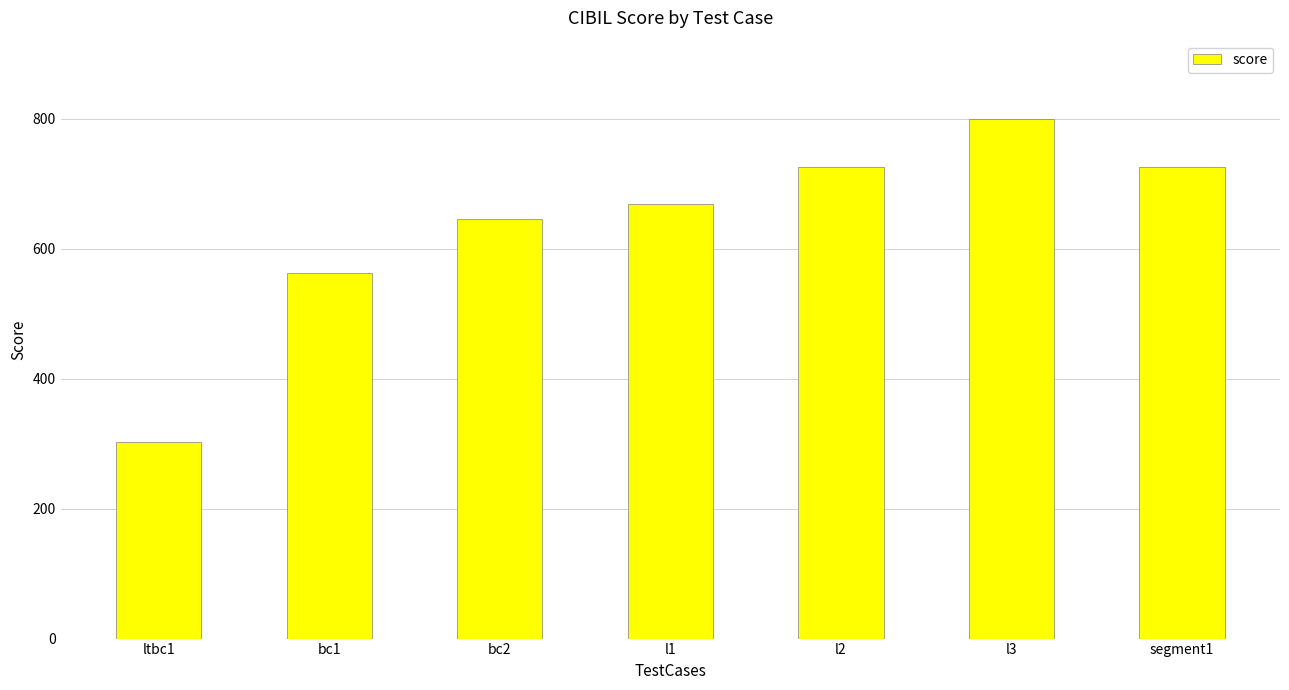

What value does the data have at bc2, to the nearest 5?

645